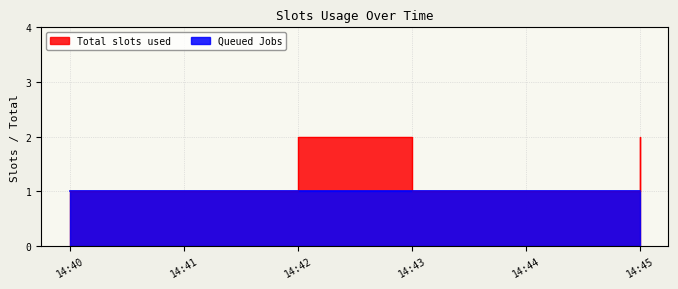

The chart shows a value of 1 at 14:43. True or false?

True